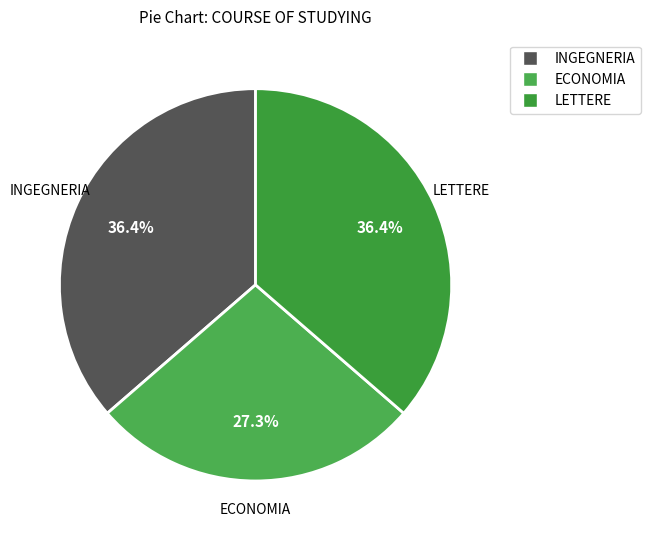

Between INGEGNERIA and ECONOMIA, which is larger?

INGEGNERIA